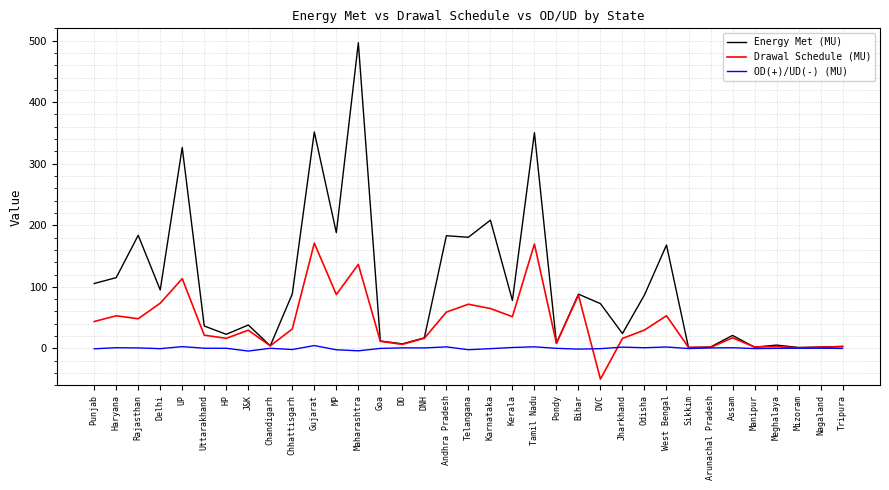

At which category does the chart reach its minimum across all series?

DVC